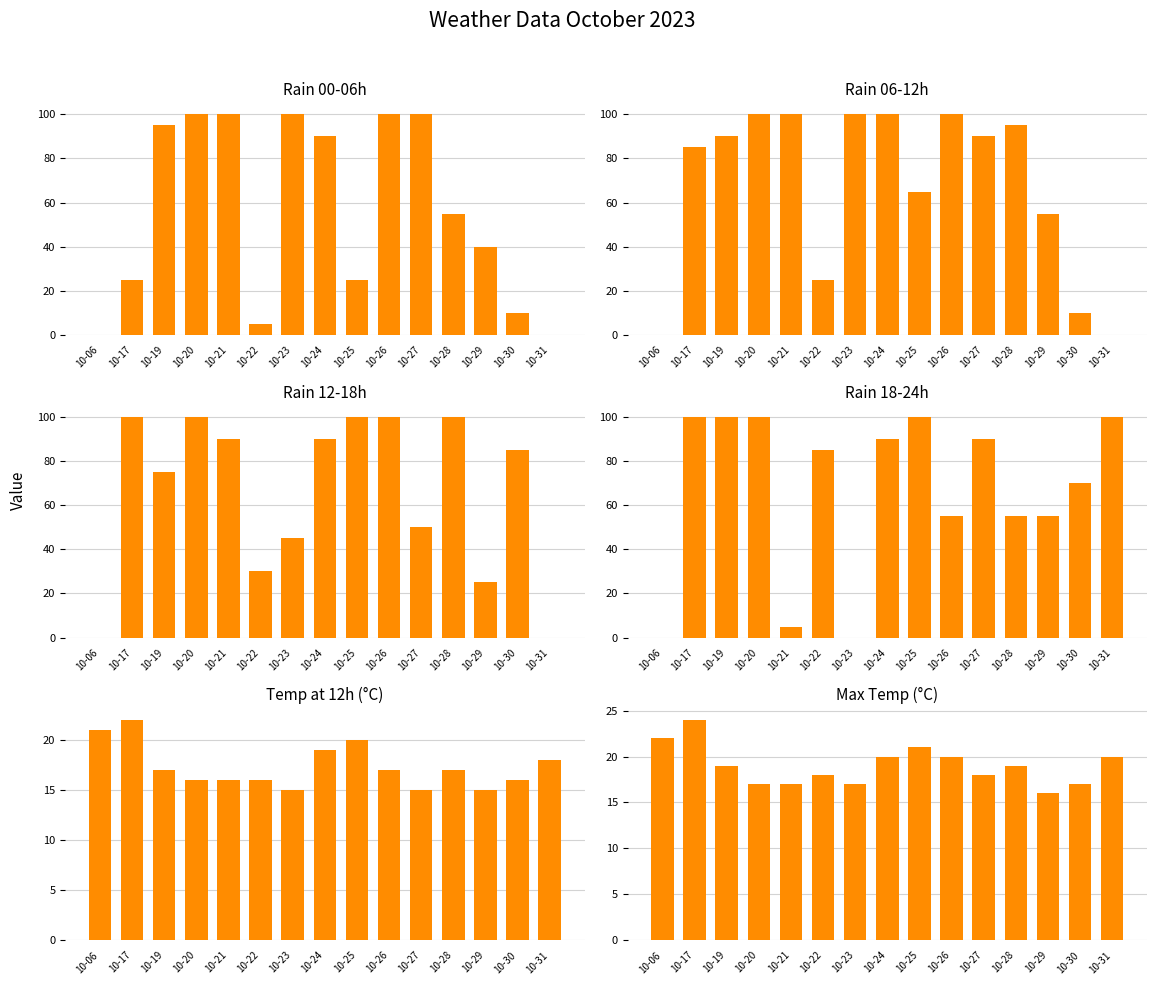

Reading left to right, list all the values displayed in this chart.

rain_00-06: 10-06=0	10-17=25	10-19=95	10-20=100	10-21=100	10-22=5	10-23=100	10-24=90	10-25=25	10-26=100	10-27=100	10-28=55	10-29=40	10-30=10	10-31=0
rain_06-12: 10-06=0	10-17=85	10-19=90	10-20=100	10-21=100	10-22=25	10-23=100	10-24=100	10-25=65	10-26=100	10-27=90	10-28=95	10-29=55	10-30=10	10-31=0
rain_12-18: 10-06=0	10-17=100	10-19=75	10-20=100	10-21=90	10-22=30	10-23=45	10-24=90	10-25=100	10-26=100	10-27=50	10-28=100	10-29=25	10-30=85	10-31=0
rain_18-24: 10-06=0	10-17=100	10-19=100	10-20=100	10-21=5	10-22=85	10-23=0	10-24=90	10-25=100	10-26=55	10-27=90	10-28=55	10-29=55	10-30=70	10-31=100
temp_12: 10-06=21	10-17=22	10-19=17	10-20=16	10-21=16	10-22=16	10-23=15	10-24=19	10-25=20	10-26=17	10-27=15	10-28=17	10-29=15	10-30=16	10-31=18
temp_max: 10-06=22	10-17=24	10-19=19	10-20=17	10-21=17	10-22=18	10-23=17	10-24=20	10-25=21	10-26=20	10-27=18	10-28=19	10-29=16	10-30=17	10-31=20